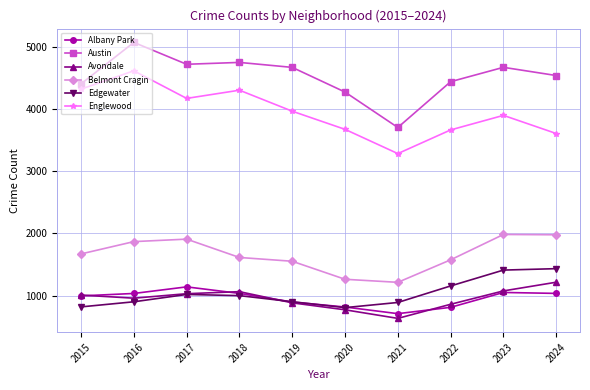

What is the sum of the Belmont Cragin values at 2016 and 2022?

3441